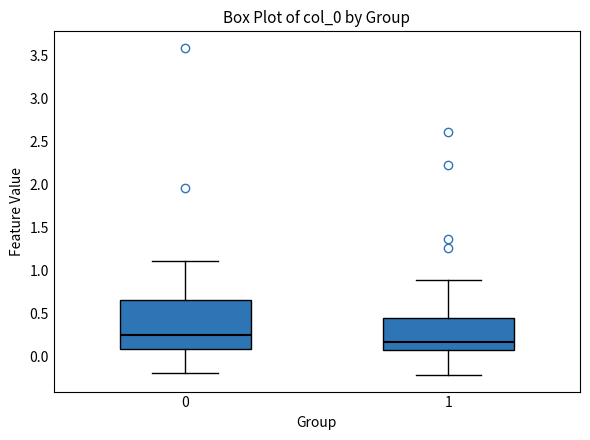

Which box has the lowest median line?

1